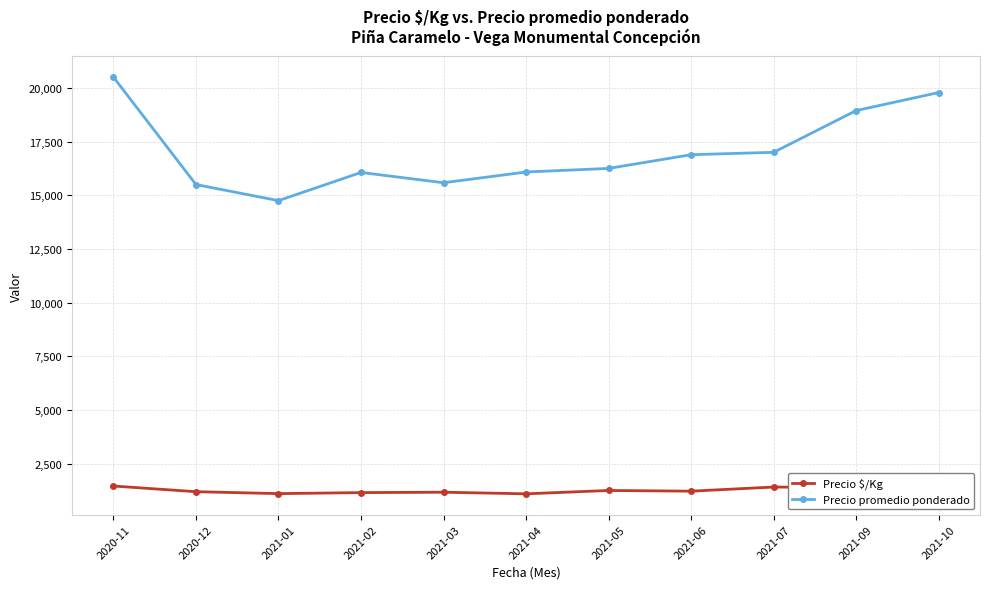

What is the lowest value of the Precio $/Kg series?

1101